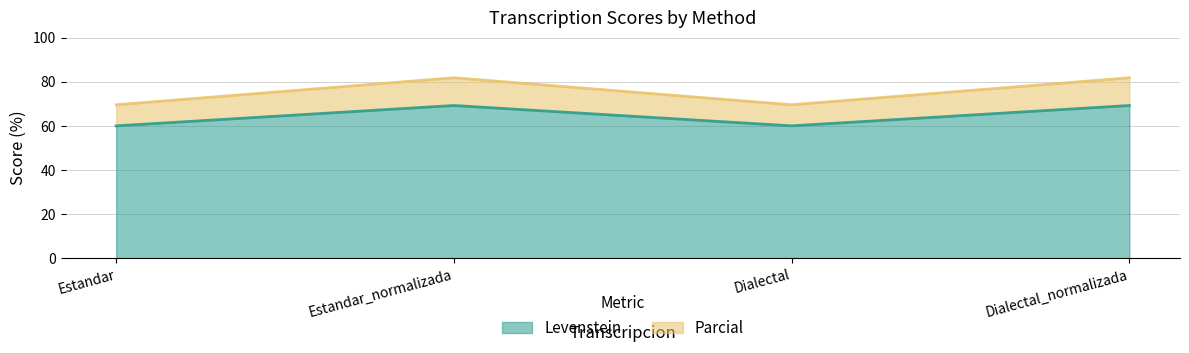

What position from the right is Dialectal_normalizada?

1